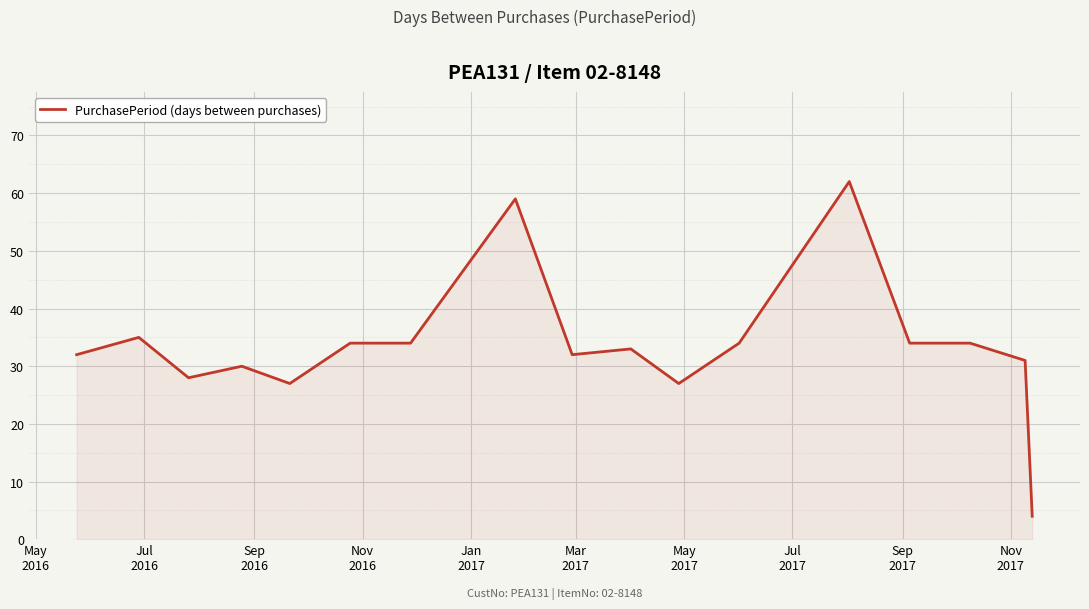

What is the maximum value shown in the chart?

62